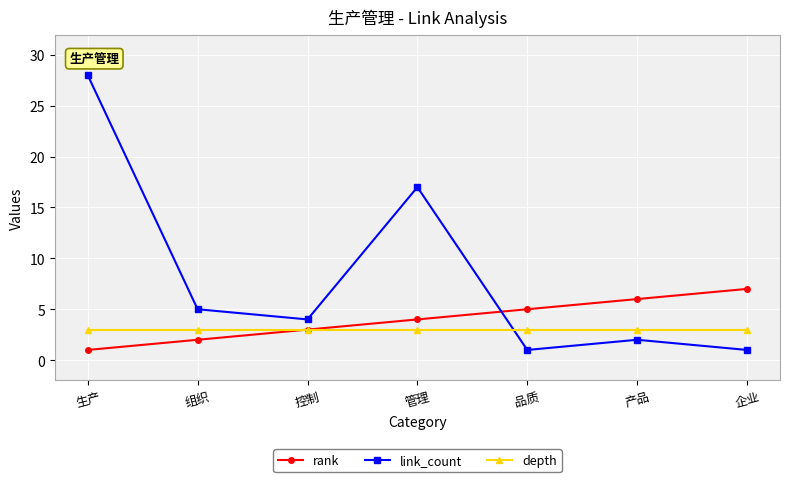

At which label is rank closest to 4?

管理